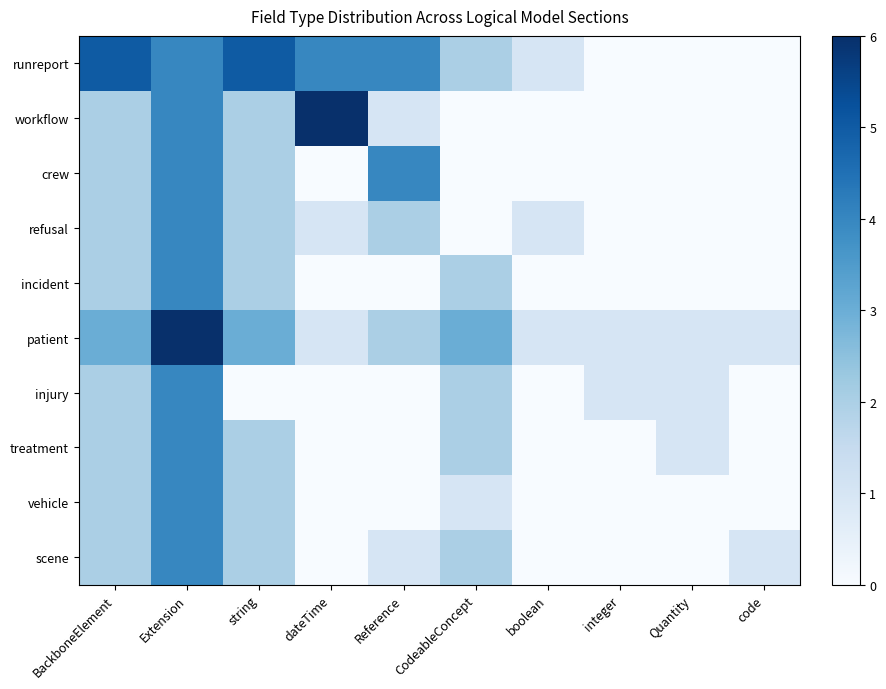

Reading left to right, extract all data points from this chart.

runreport: BackboneElement=5	Extension=4	string=5	dateTime=4	Reference=4	CodeableConcept=2	boolean=1	integer=0	Quantity=0	code=0
workflow: BackboneElement=2	Extension=4	string=2	dateTime=6	Reference=1	CodeableConcept=0	boolean=0	integer=0	Quantity=0	code=0
crew: BackboneElement=2	Extension=4	string=2	dateTime=0	Reference=4	CodeableConcept=0	boolean=0	integer=0	Quantity=0	code=0
refusal: BackboneElement=2	Extension=4	string=2	dateTime=1	Reference=2	CodeableConcept=0	boolean=1	integer=0	Quantity=0	code=0
incident: BackboneElement=2	Extension=4	string=2	dateTime=0	Reference=0	CodeableConcept=2	boolean=0	integer=0	Quantity=0	code=0
patient: BackboneElement=3	Extension=6	string=3	dateTime=1	Reference=2	CodeableConcept=3	boolean=1	integer=1	Quantity=1	code=1
injury: BackboneElement=2	Extension=4	string=0	dateTime=0	Reference=0	CodeableConcept=2	boolean=0	integer=1	Quantity=1	code=0
treatment: BackboneElement=2	Extension=4	string=2	dateTime=0	Reference=0	CodeableConcept=2	boolean=0	integer=0	Quantity=1	code=0
vehicle: BackboneElement=2	Extension=4	string=2	dateTime=0	Reference=0	CodeableConcept=1	boolean=0	integer=0	Quantity=0	code=0
scene: BackboneElement=2	Extension=4	string=2	dateTime=0	Reference=1	CodeableConcept=2	boolean=0	integer=0	Quantity=0	code=1